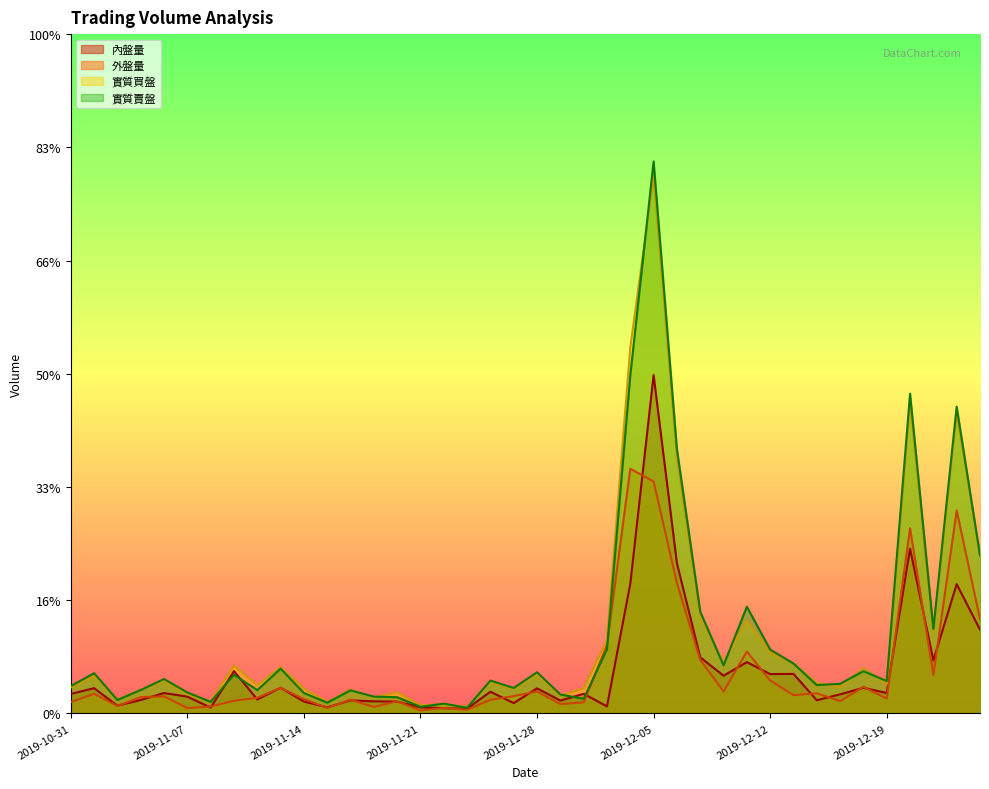

At which category does 實質賣盤 reach its first local valley?

2019-11-04